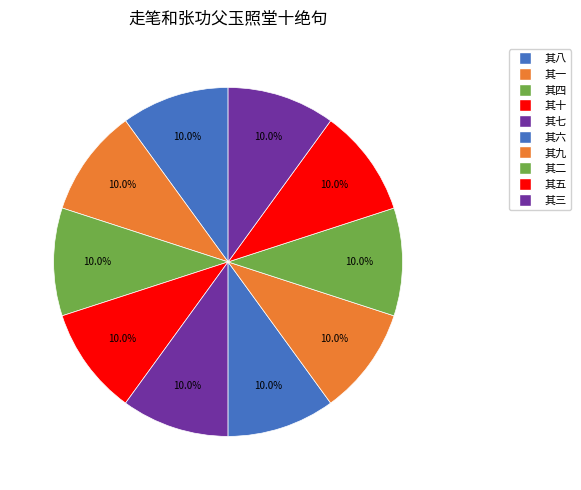

How many segments does this pie chart have?

10